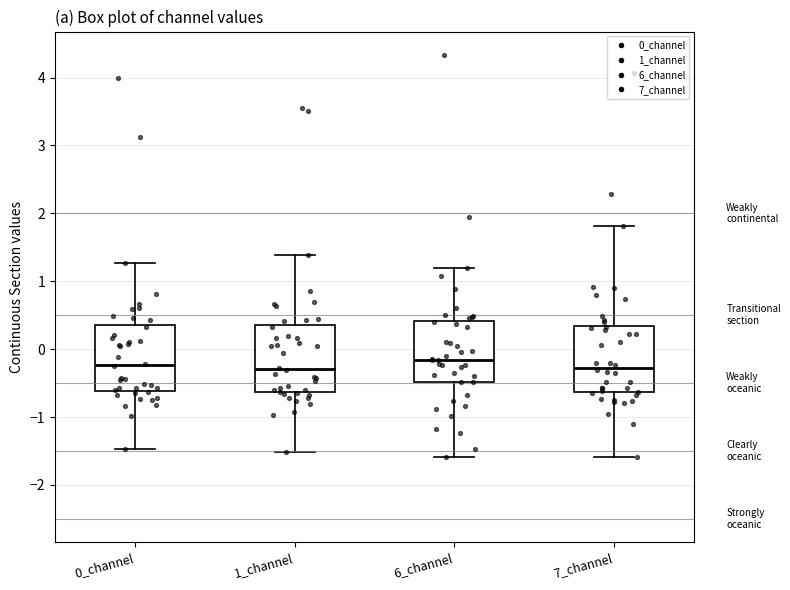

Where does the median line of the box for 7_channel sit on the y-axis? The values are not printed on the chart, so give them approximately, as read against the axis.

-0.3